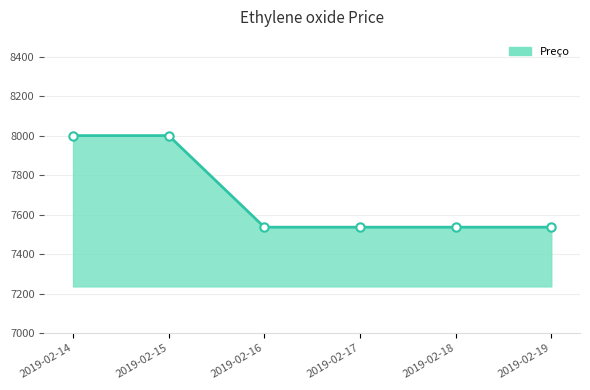

What is the maximum value shown in the chart?

8000